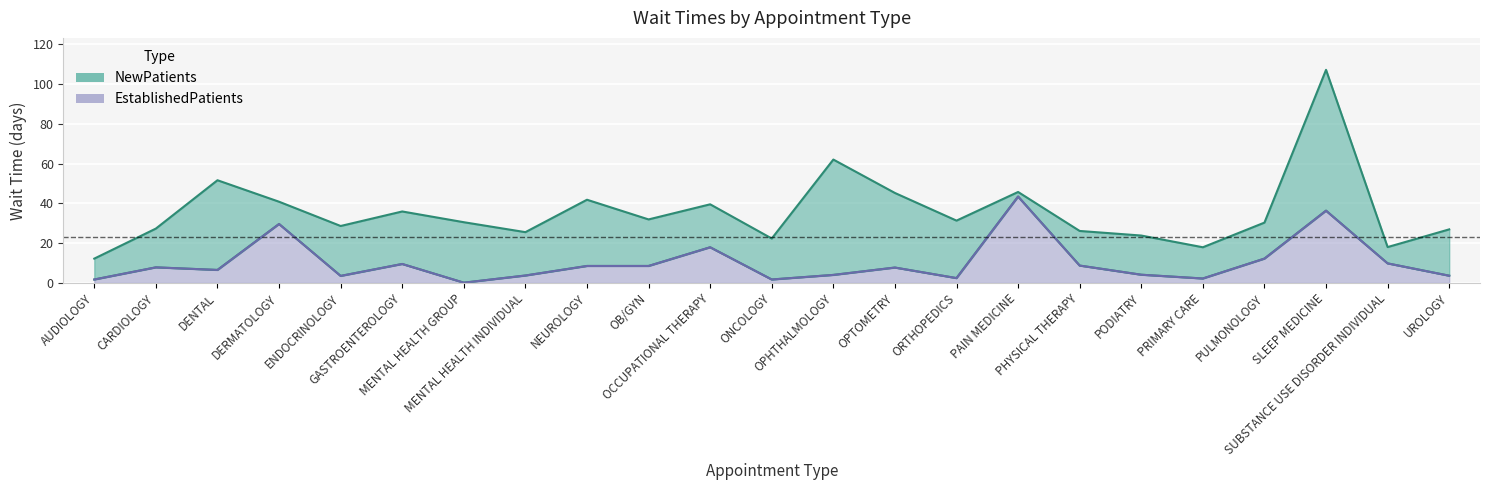

What is the highest value of the EstablishedPatients series?

43.4